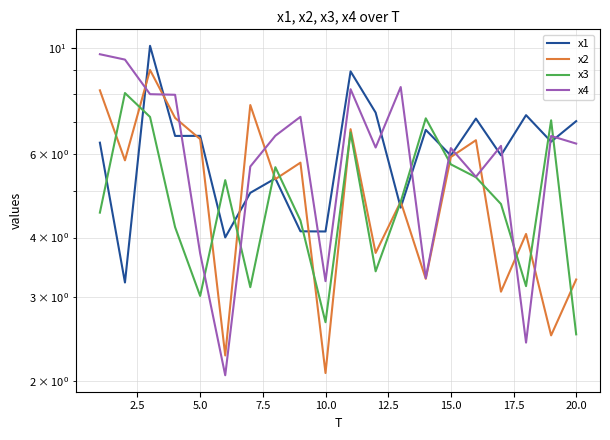

What is the difference between the maximum and minimum values in the x2 series?

6.9